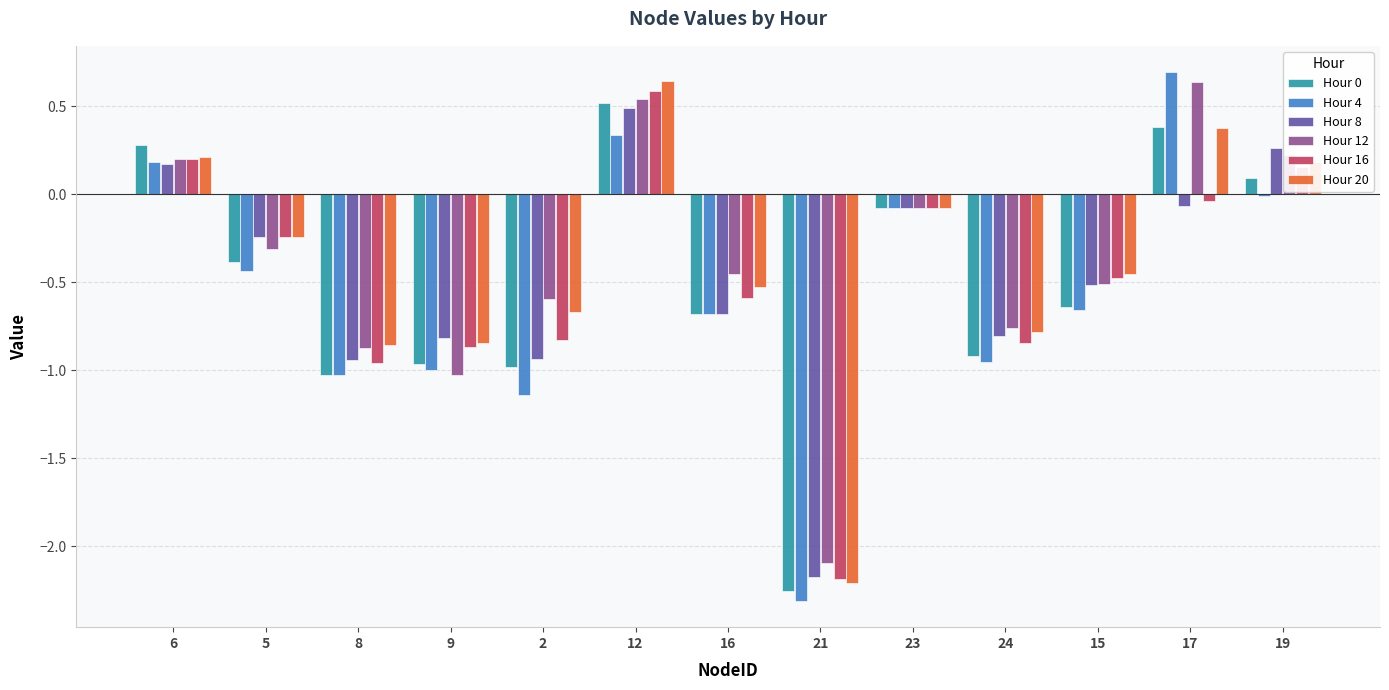

What is the difference between the maximum and minimum values in the Hour 12 series?

2.7